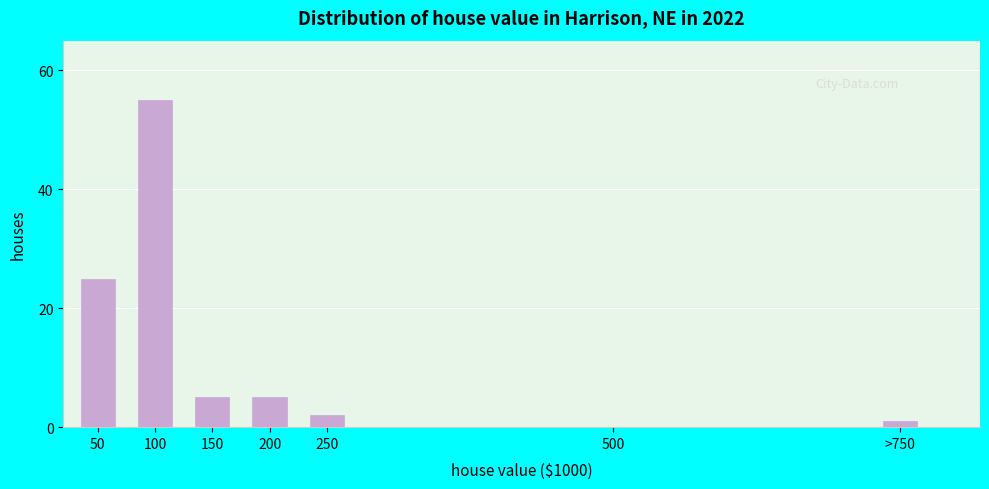

Reading right to left, what are all the values shown in this chart?

>750=1	500=0	250=2	200=5	150=5	100=55	50=25